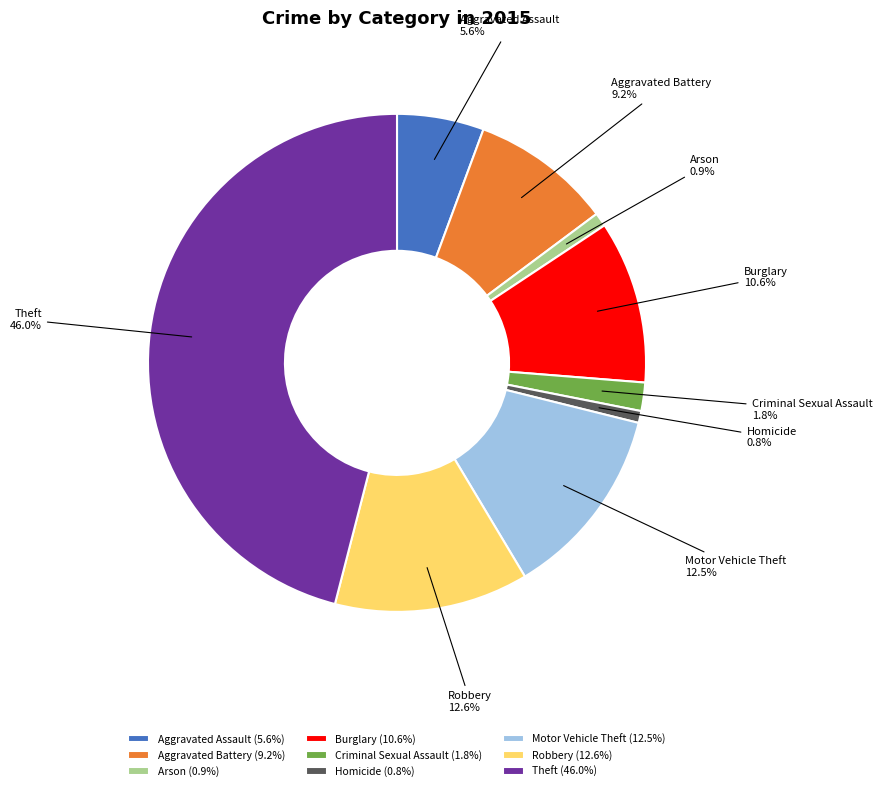

What is the total percentage of Arson and Theft?

46.9%